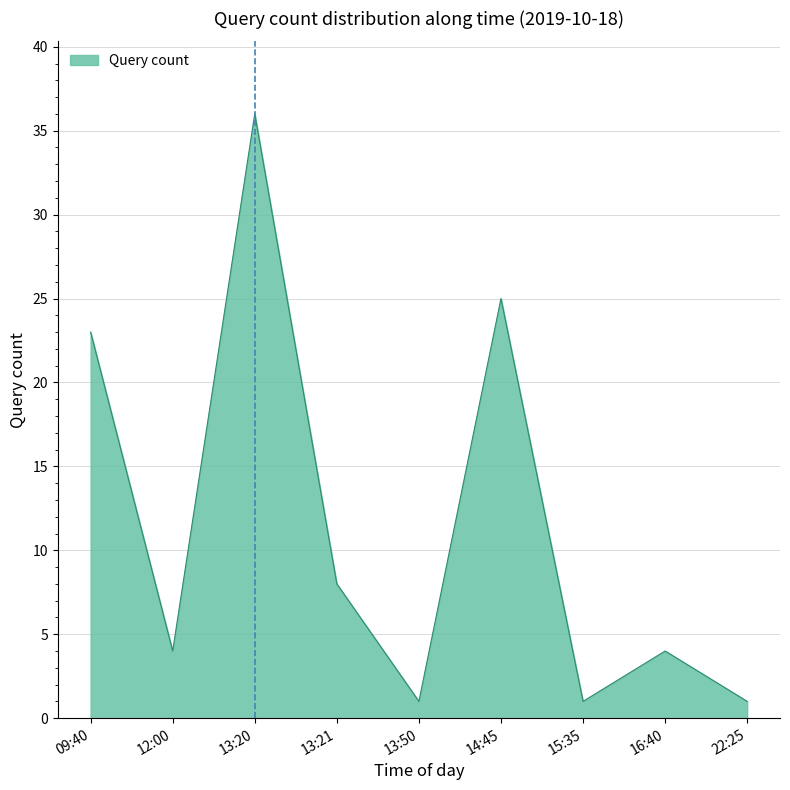

How many series are shown in this chart?

1